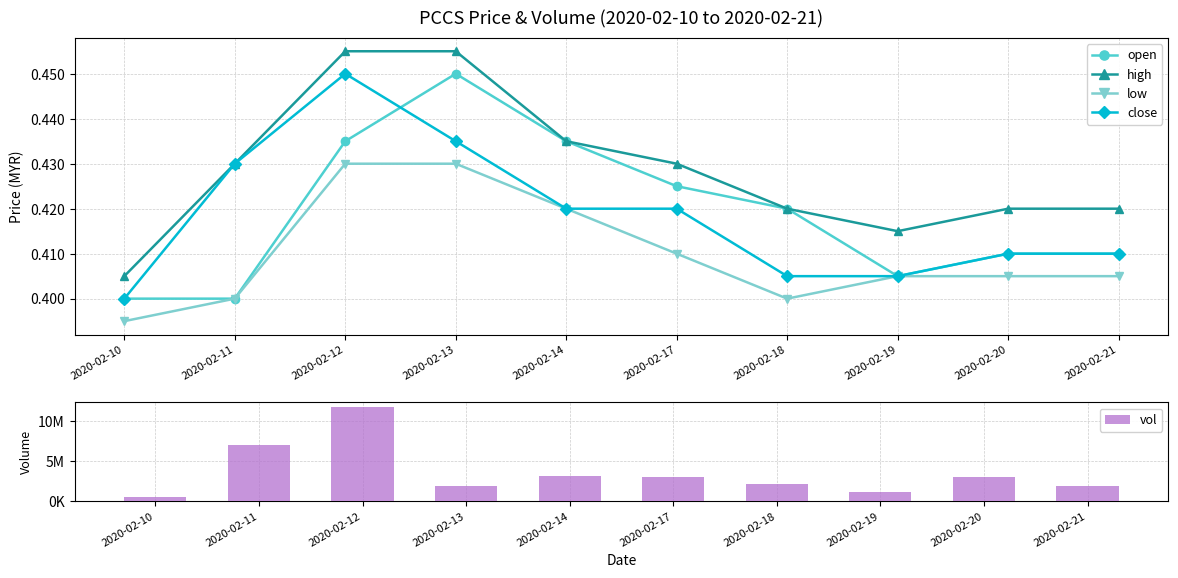

Does the chart contain stacked bars?

No